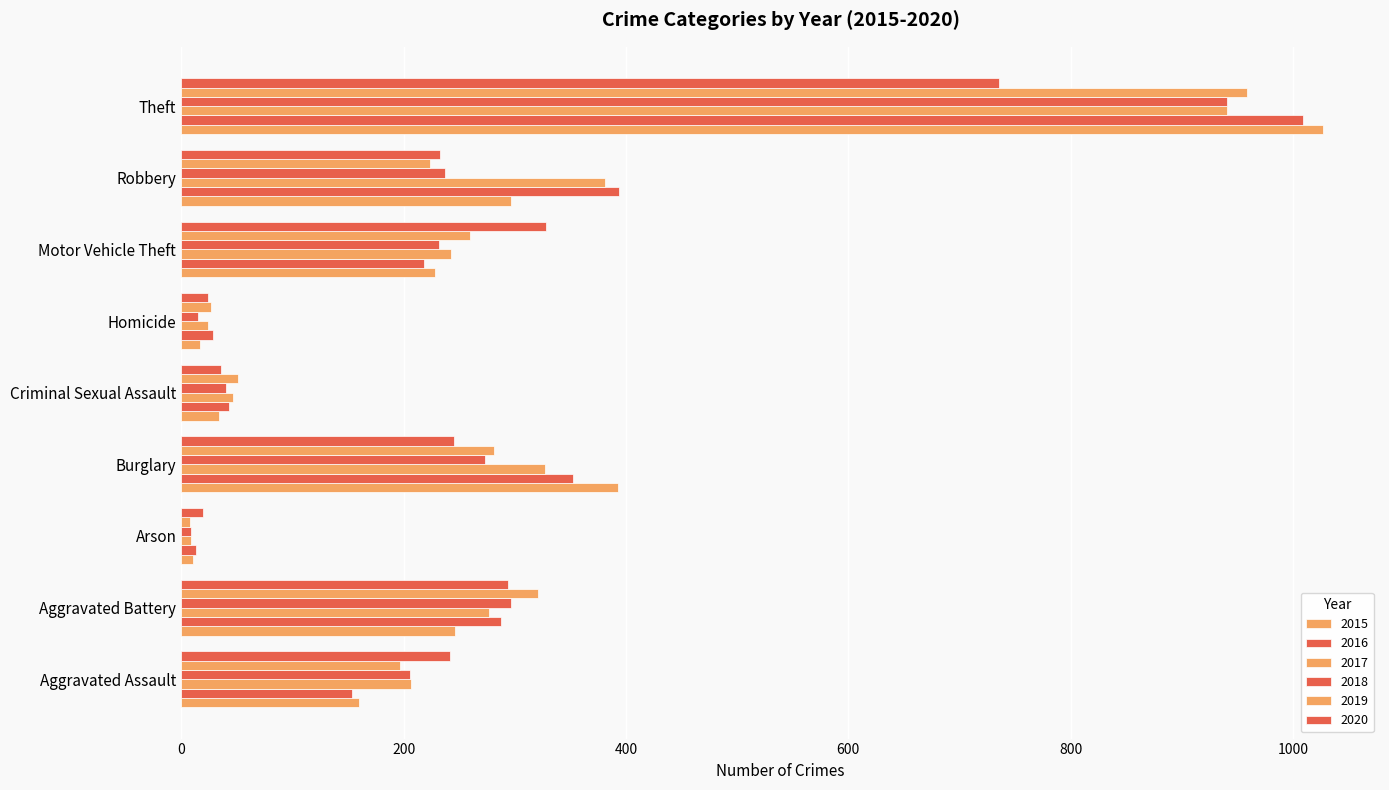

How many data points does each series have?

9